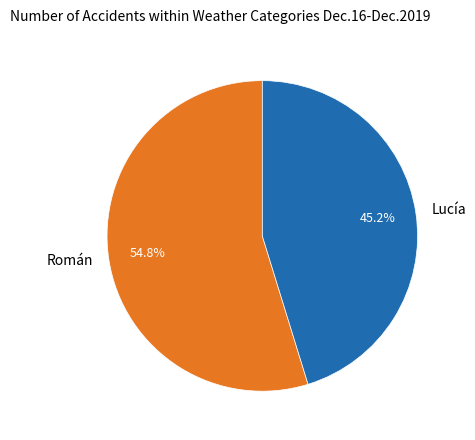

Does any single category account for the majority?

Yes